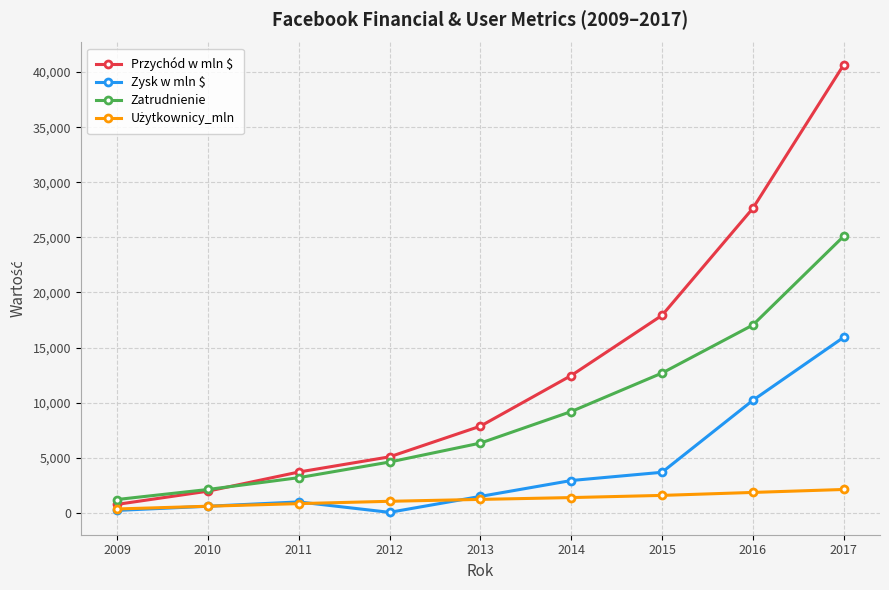

How many values in the Zatrudnienie series are below 6337?

4